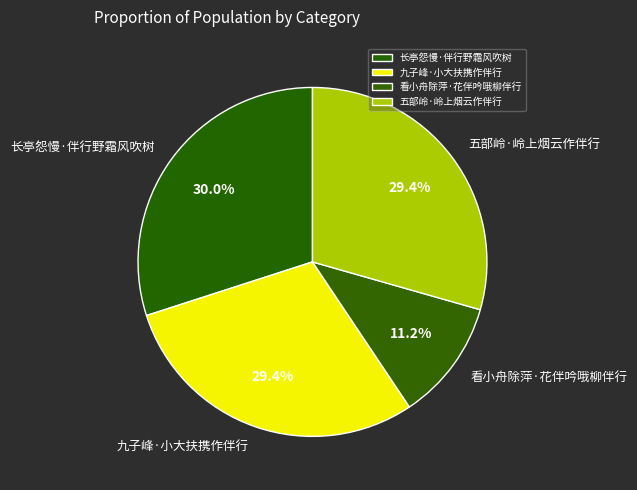

The 五部岭·岭上烟云作伴行 slice represents 14% of the pie. True or false?

False